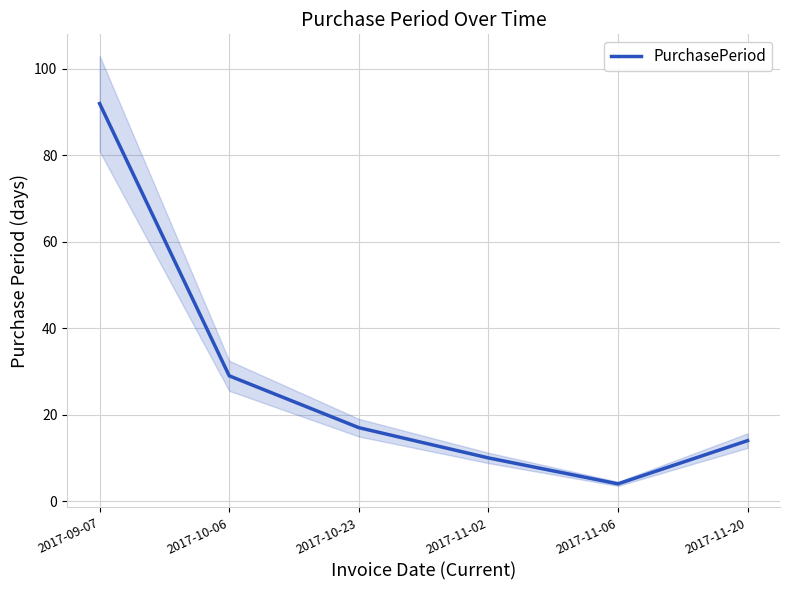

The value at 2017-11-02 is 10. True or false?

True